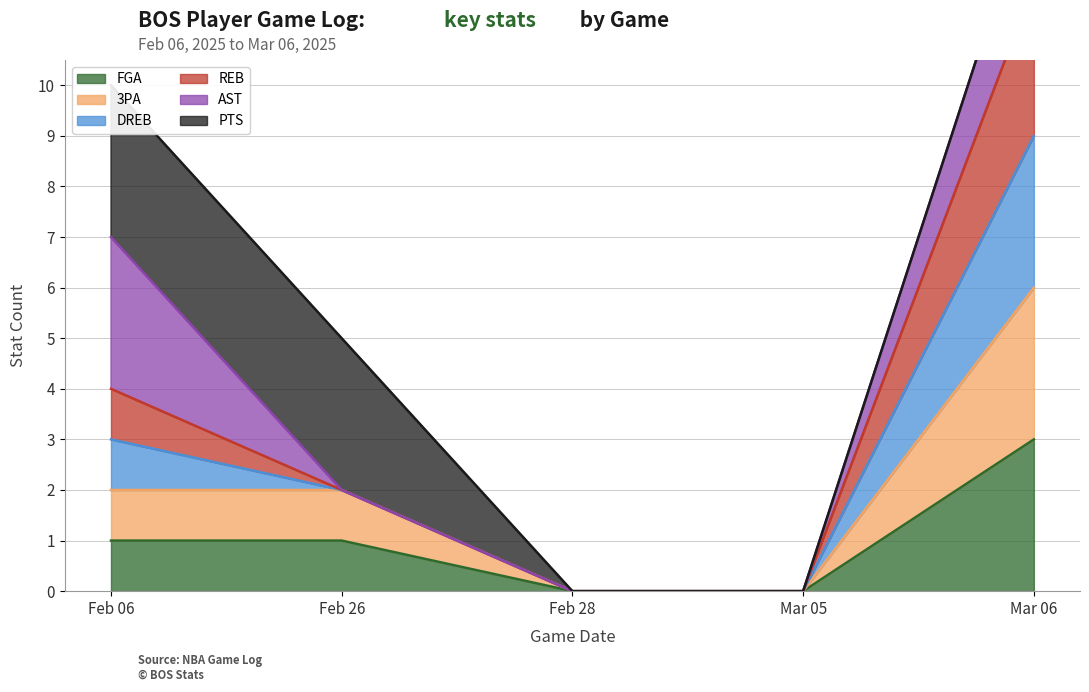

Is it true that FGA equals 5 at Mar 06?

False